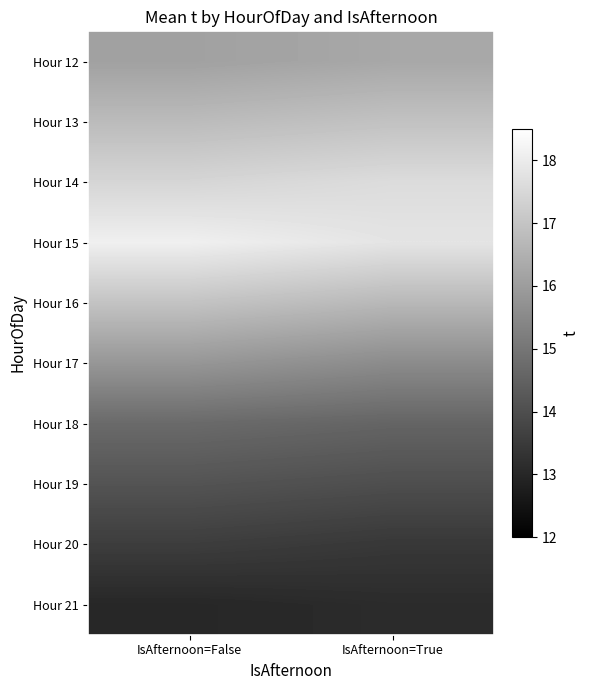

What is the total value across all series at IsAfternoon=True?

155.9